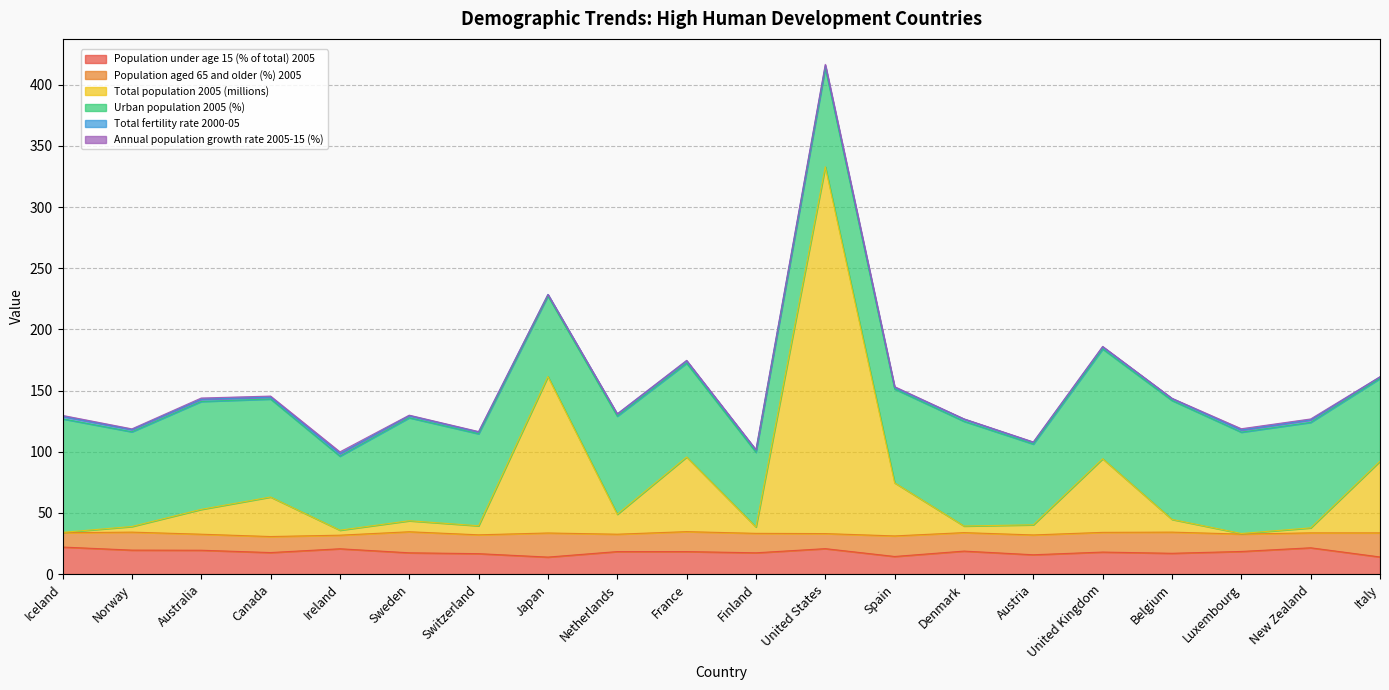

The Population under age 15 (% of total) 2005 series shows 28.5 at Sweden. True or false?

False